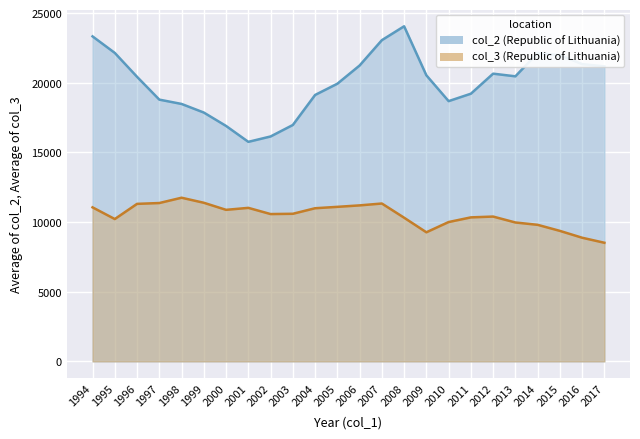

True or false: col_2 has more than 2 interior local peaks.

True